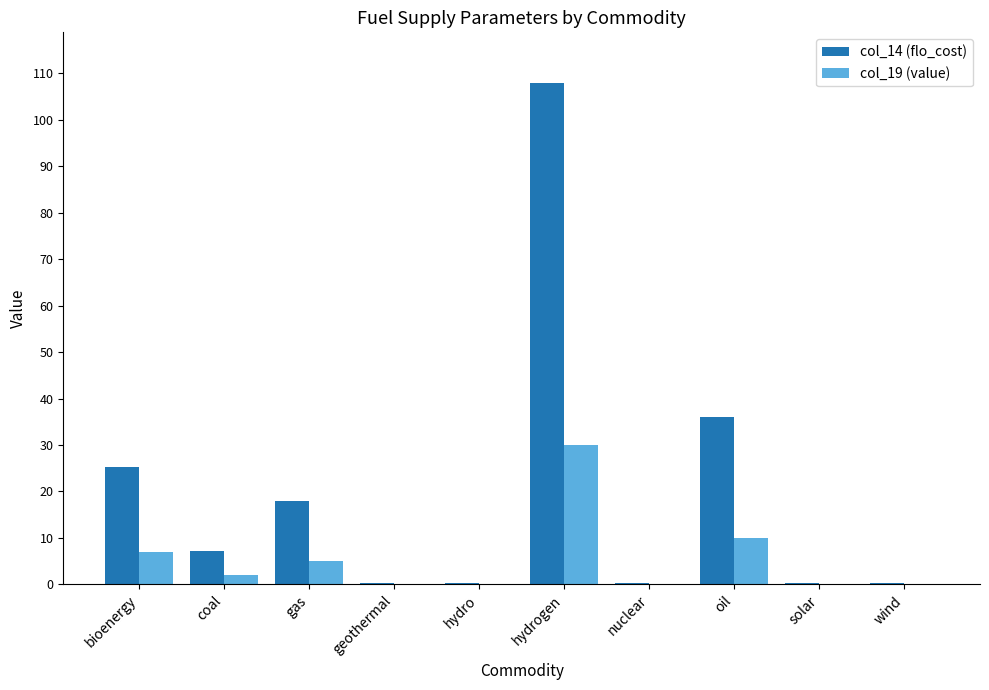

Count the number of data series in this chart.

2